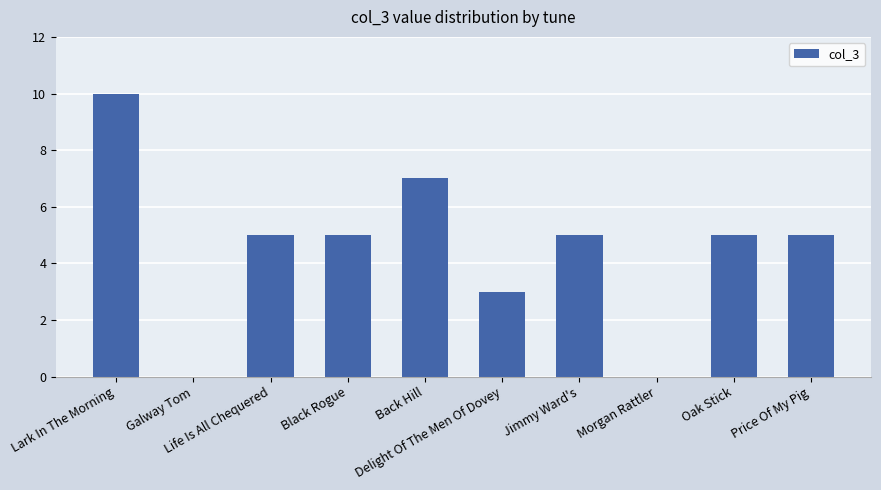

Count the values in the range 3 to 5.

6